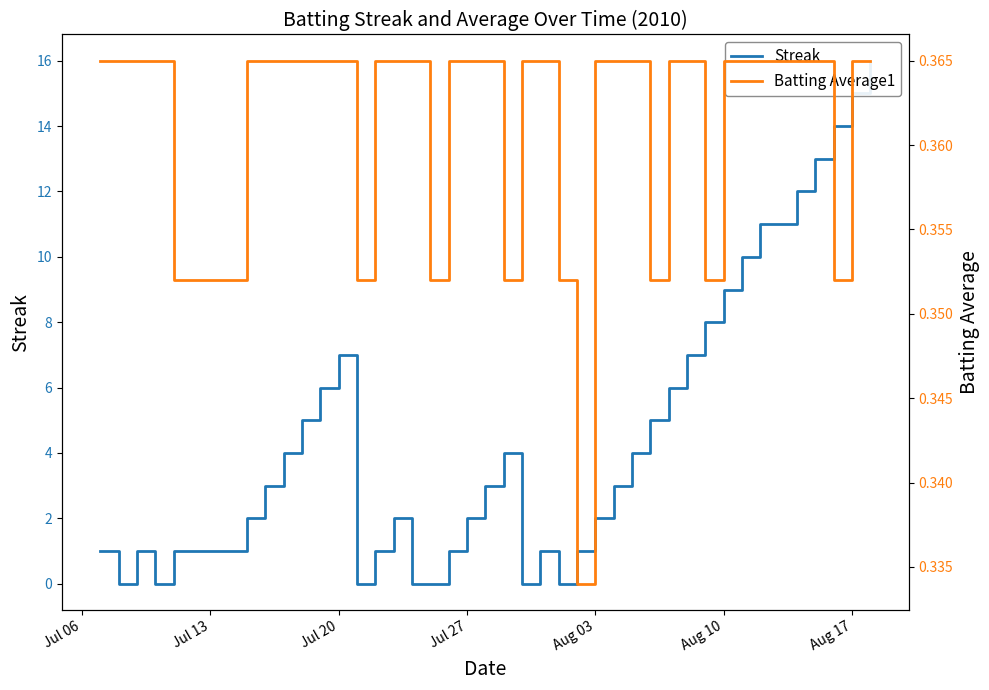

True or false: Streak and Batting Average1 cross at least once.

True